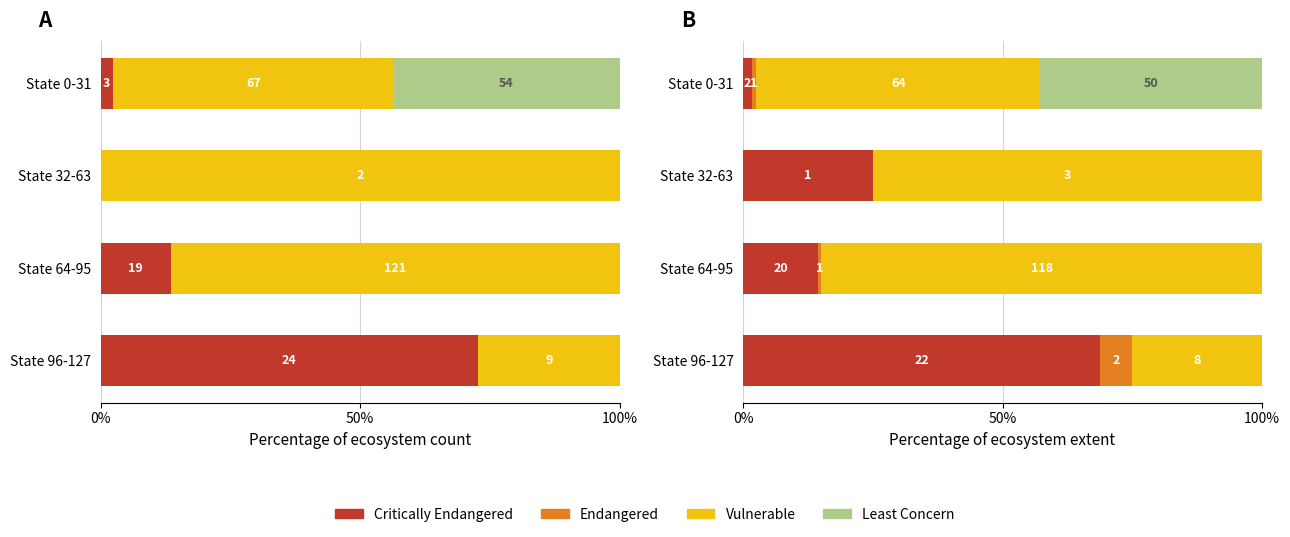

Rank the series by their average value, from lowest to highest.

Endangered, Least Concern, Critically Endangered, Vulnerable